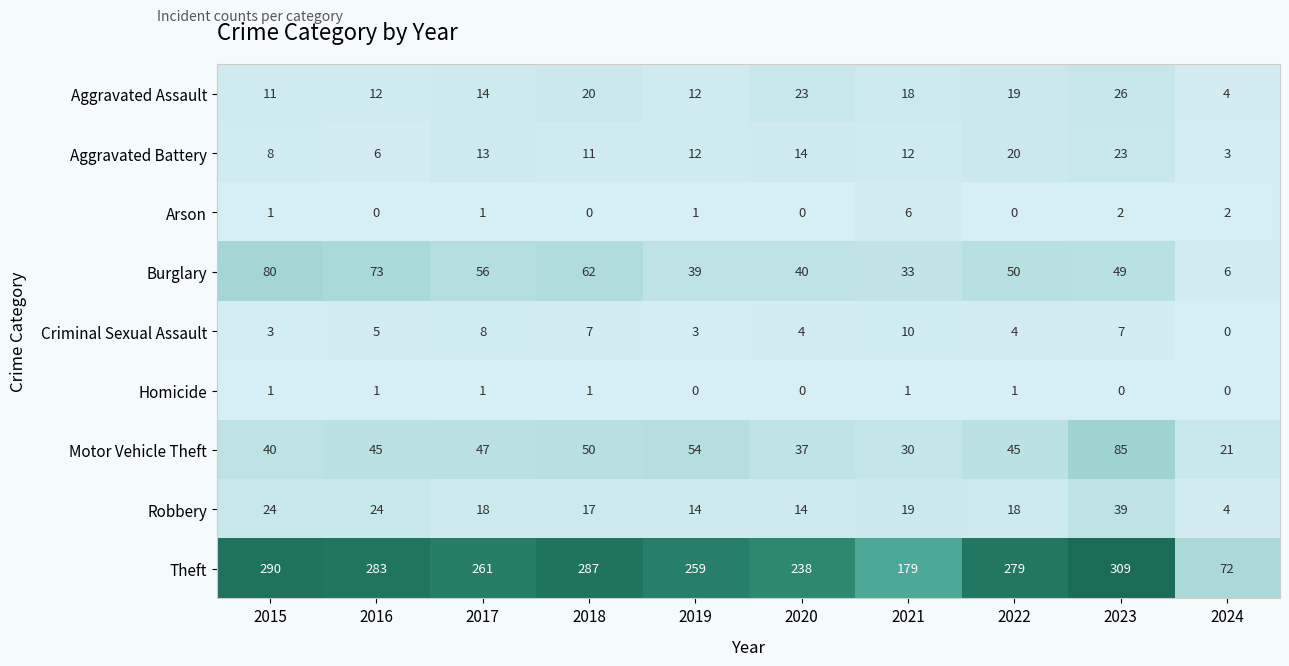

What is the difference between the maximum and second lowest values in the Arson series?

6